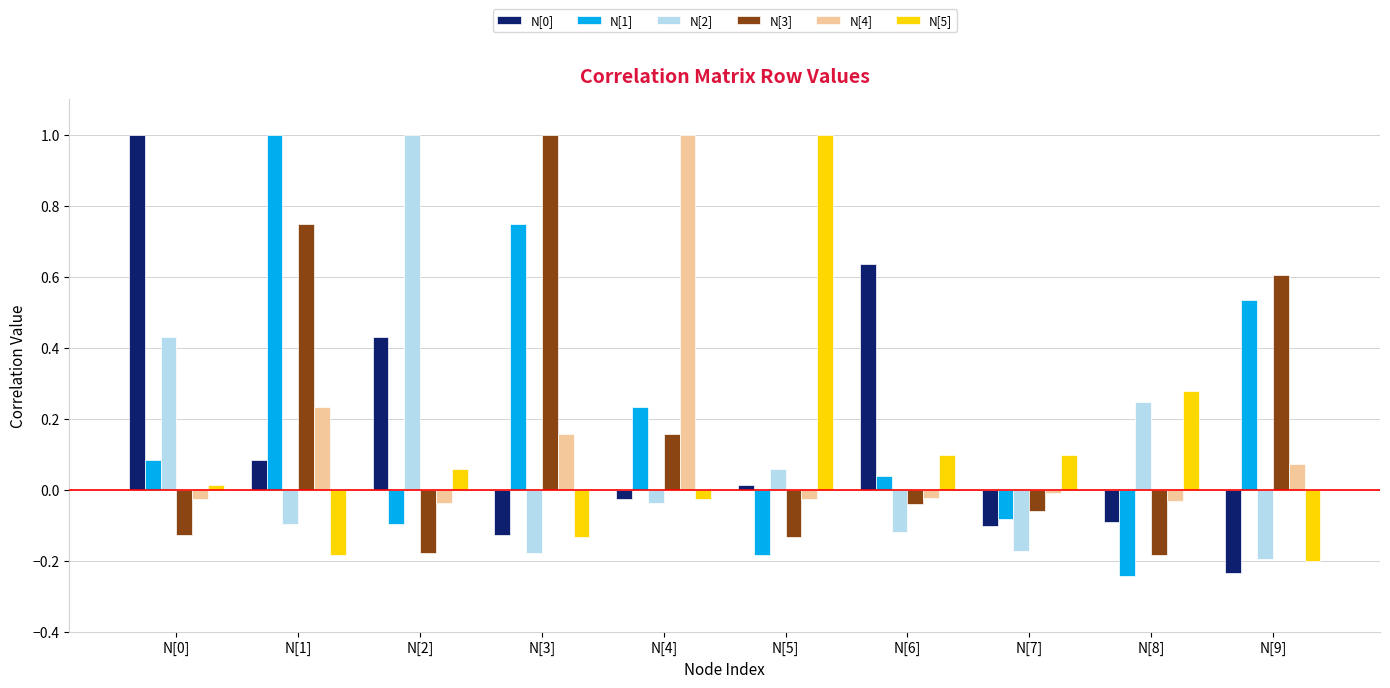

Which series changed the most between N[3] and N[8]?

N[3]